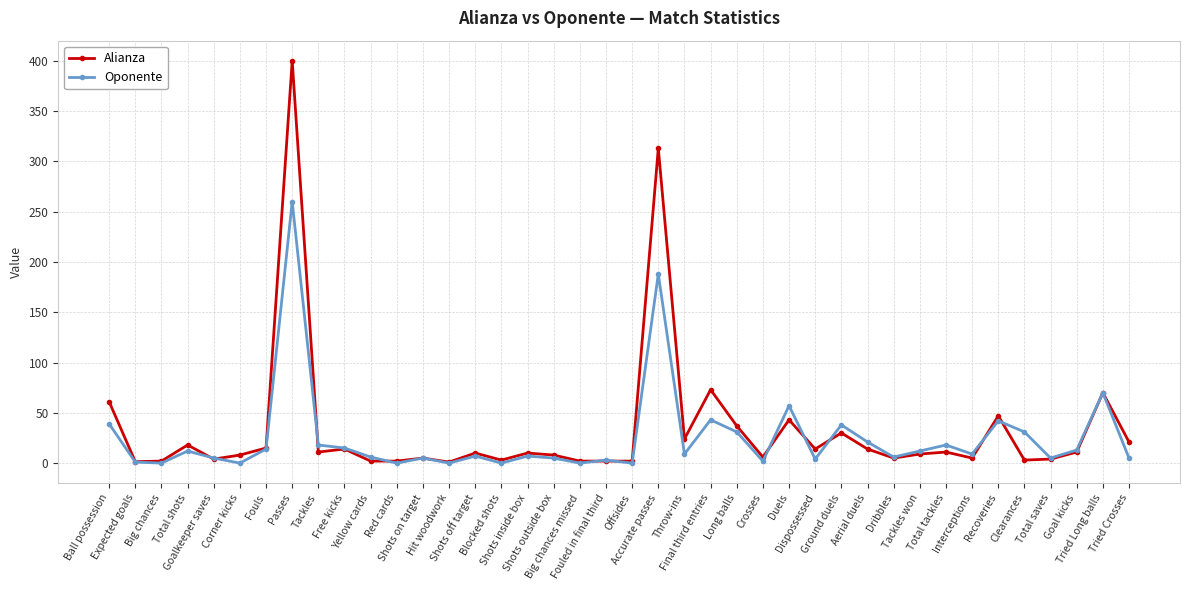

Which series changed the most between Big chances and Clearances?

Oponente